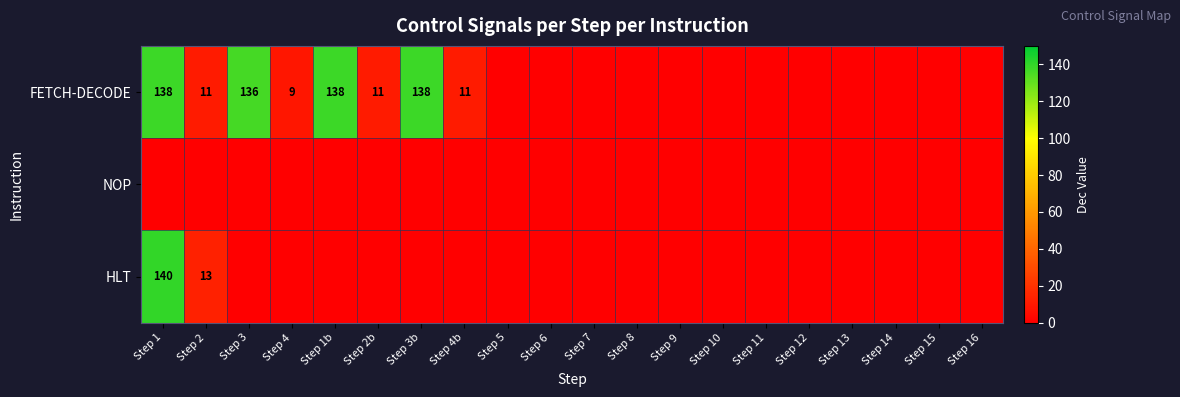

How many data points does each series have?

20